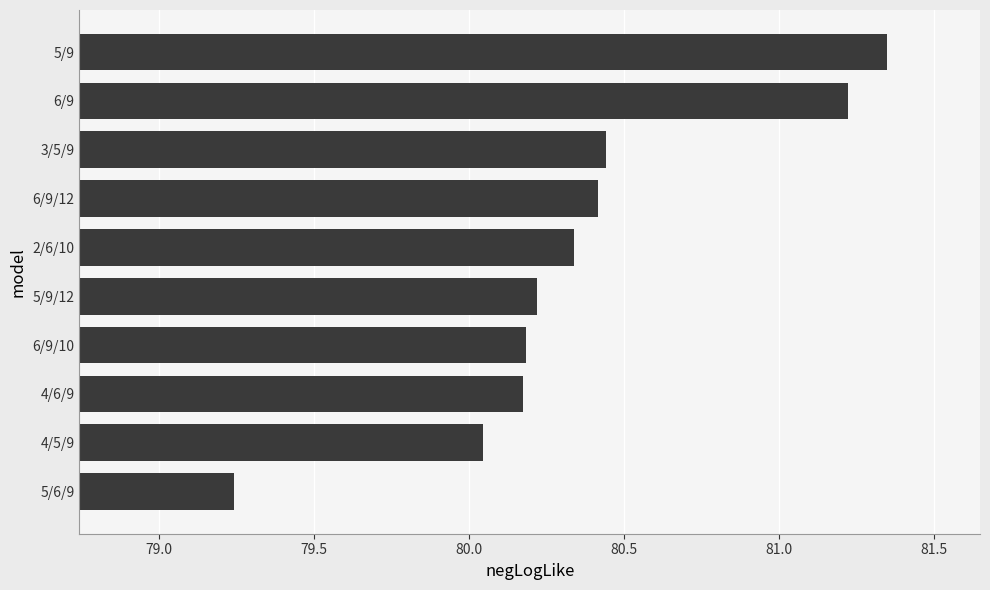

Are the bars grouped side by side (vs. stacked)?

No